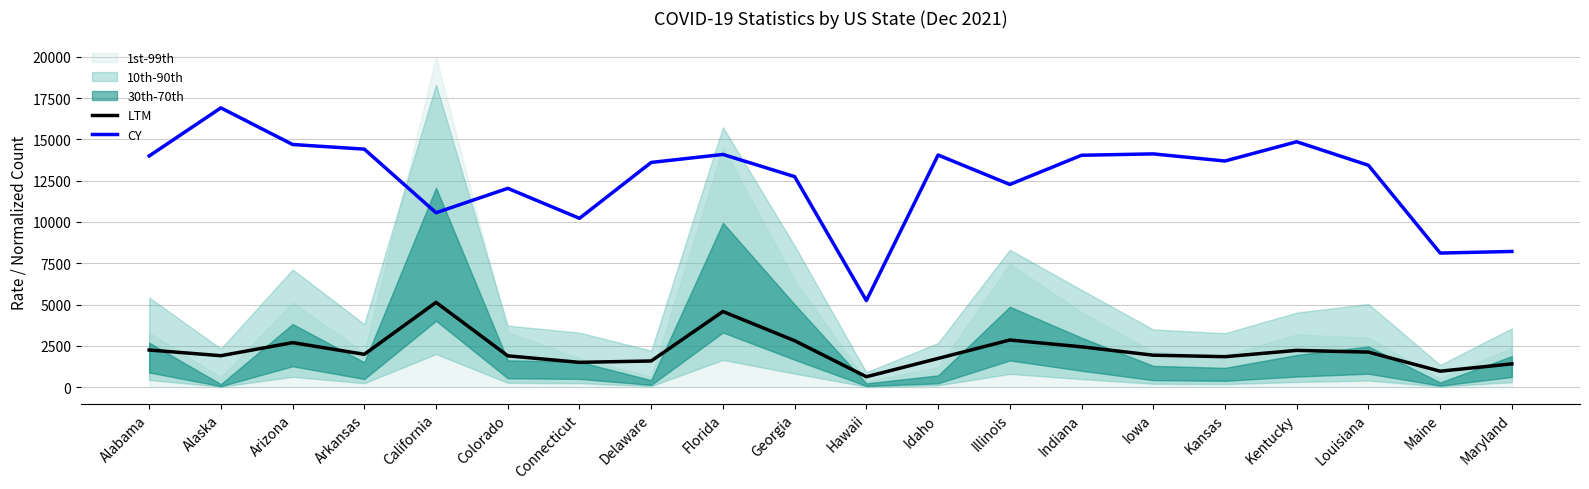

Reading right to left, transcribe all the data shown in this chart.

LTM: Maryland=1407.3	Maine=962.2	Louisiana=2119.7	Kentucky=2223.4	Kansas=1842.2	Iowa=1931.5	Indiana=2438.9	Illinois=2851.5	Idaho=1735.7	Hawaii=626.4	Georgia=2809.5	Florida=4577.7	Delaware=1581.3	Connecticut=1498.9	Colorado=1893.0	California=5131.3	Arkansas=1985.4	Arizona=2693.1	Alaska=1901.1	Alabama=2246.2
CY: Maryland=8214.5	Maine=8117.8	Louisiana=13434.3	Kentucky=14858.6	Kansas=13692.0	Iowa=14124.0	Indiana=14040.6	Illinois=12273.2	Idaho=14055.1	Hawaii=5240.4	Georgia=12746.4	Florida=14090.4	Delaware=13606.7	Connecticut=10222.3	Colorado=12037.1	California=10558.8	Arkansas=14411.7	Arizona=14692.8	Alaska=16910.9	Alabama=13996.5